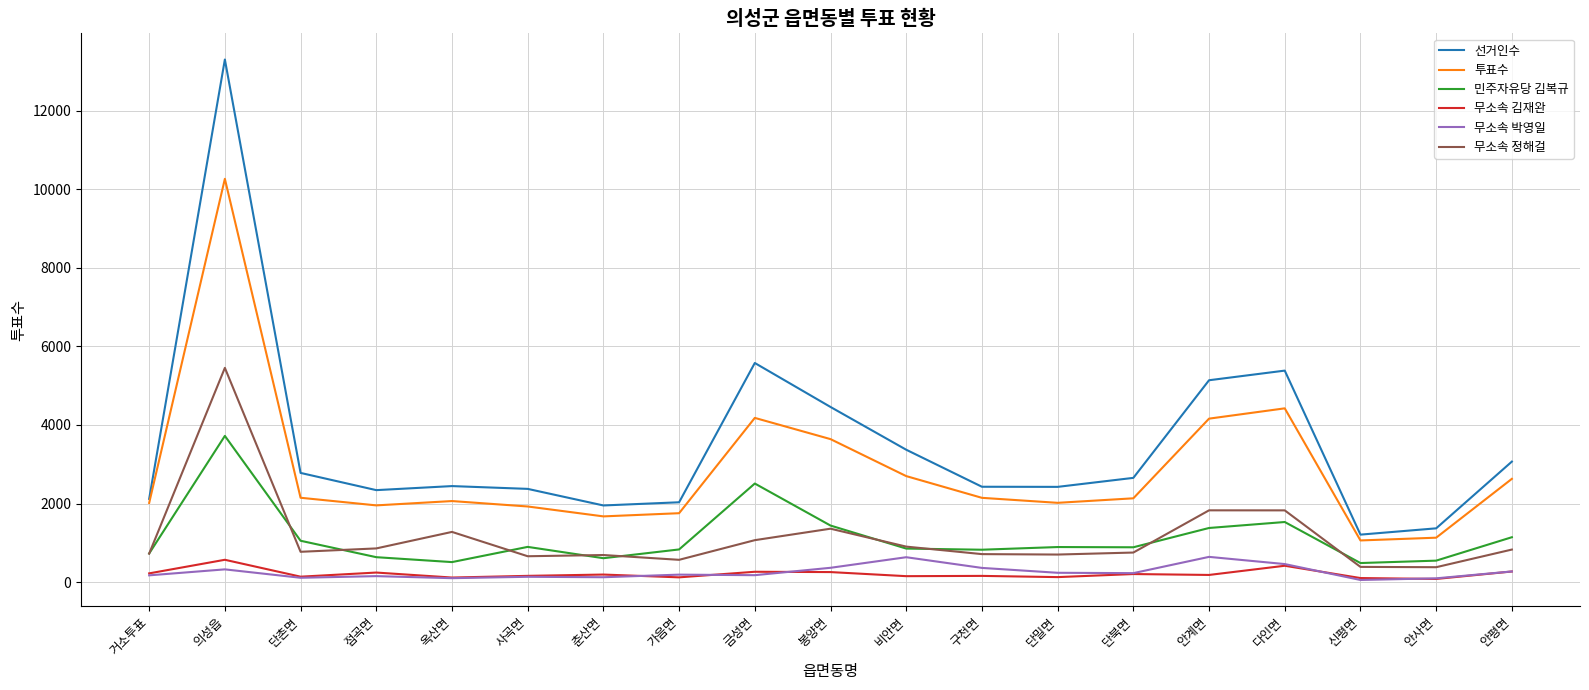

Which series has the largest total across all categories?

선거인수